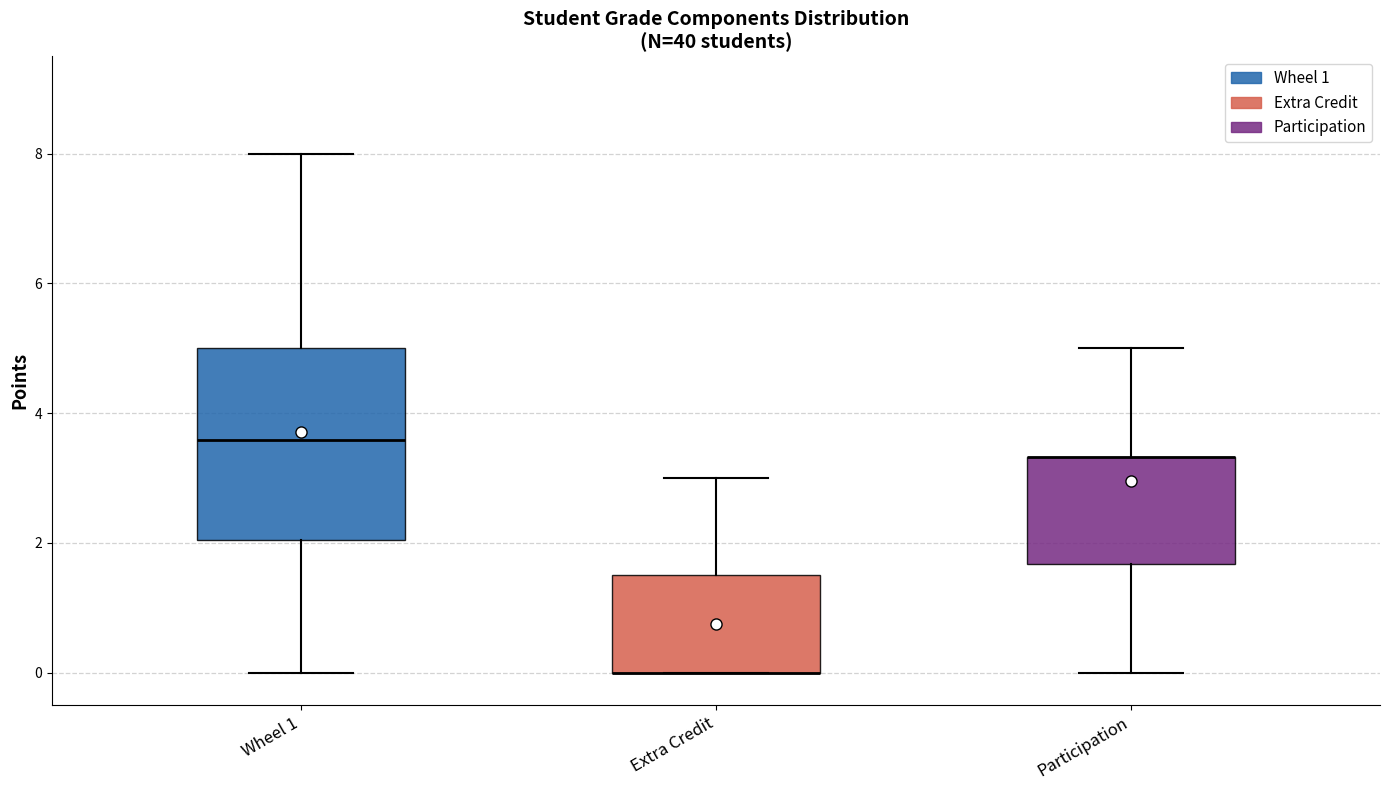

Comparing the boxes themselves (not the whiskers), which one is the tallest?

Wheel 1